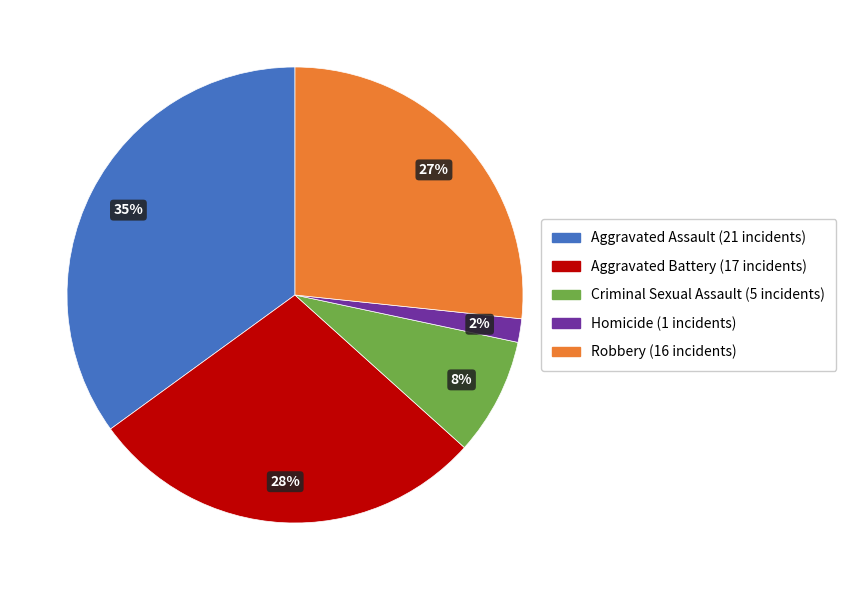

To the nearest percent, what is the difference between the Aggravated Assault and Robbery slice percentages?

8%